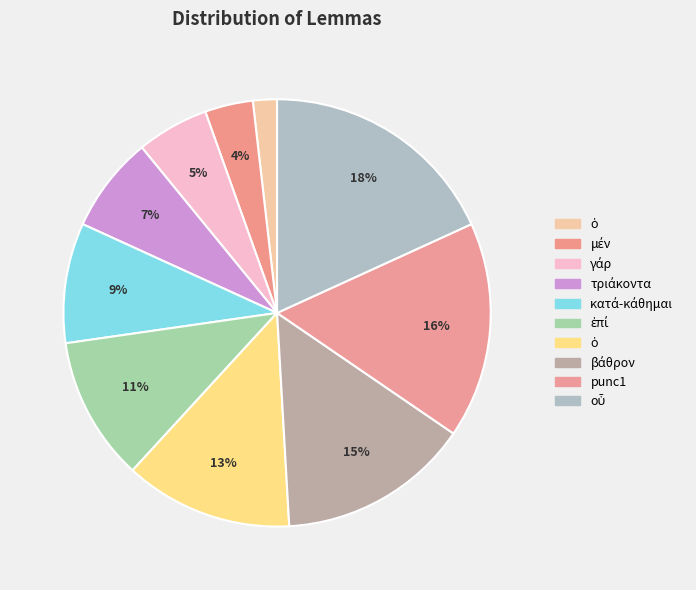

Is there any slice that represents more than half of the pie?

No